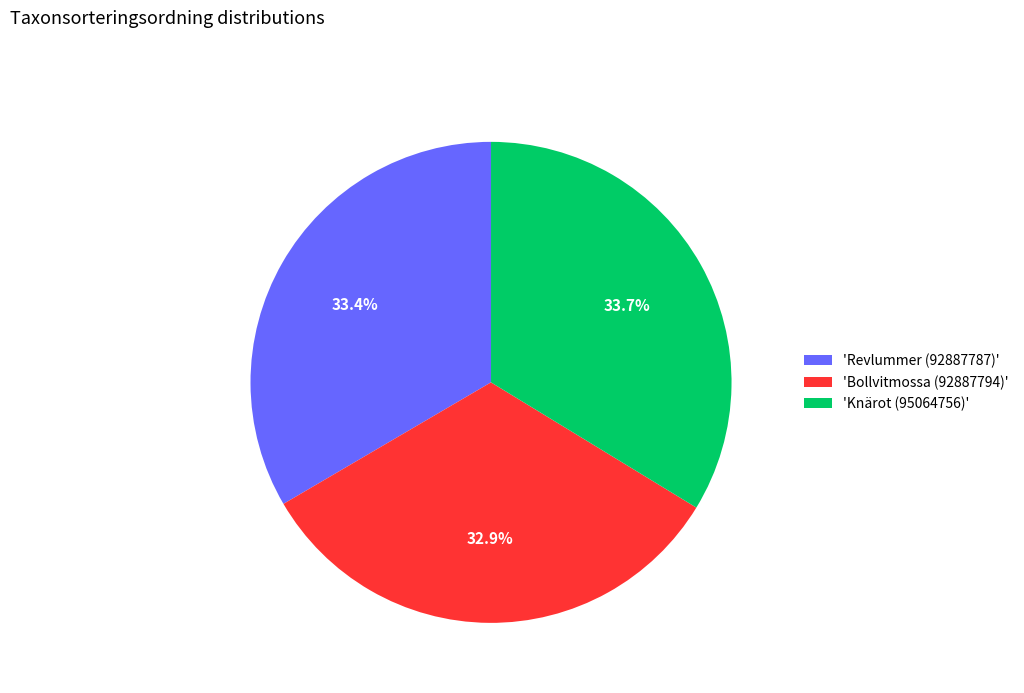

Which category has the smallest portion of the pie?

'Bollvitmossa (92887794)'